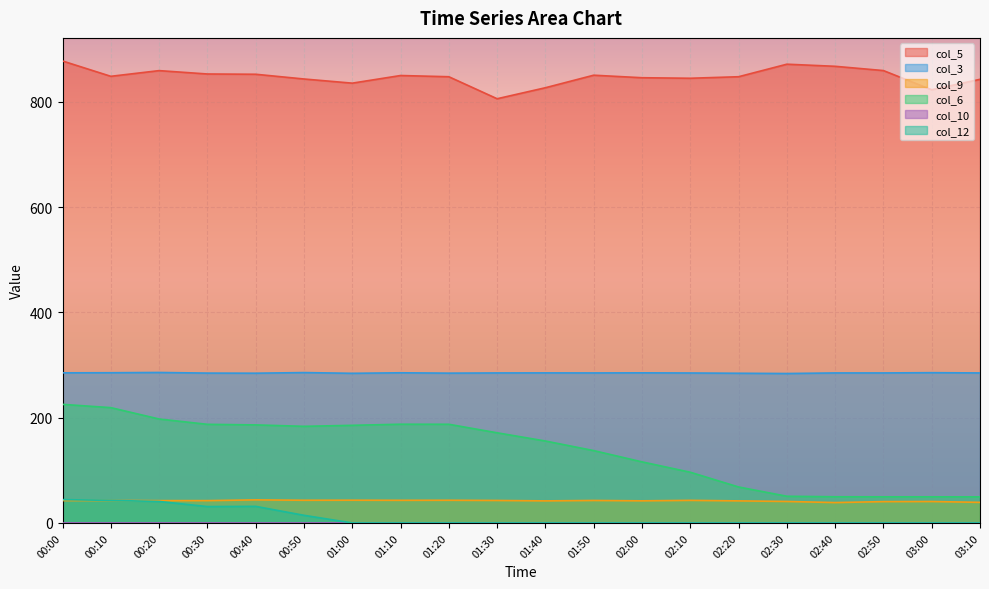

True or false: col_3 and col_5 intersect in this chart.

False